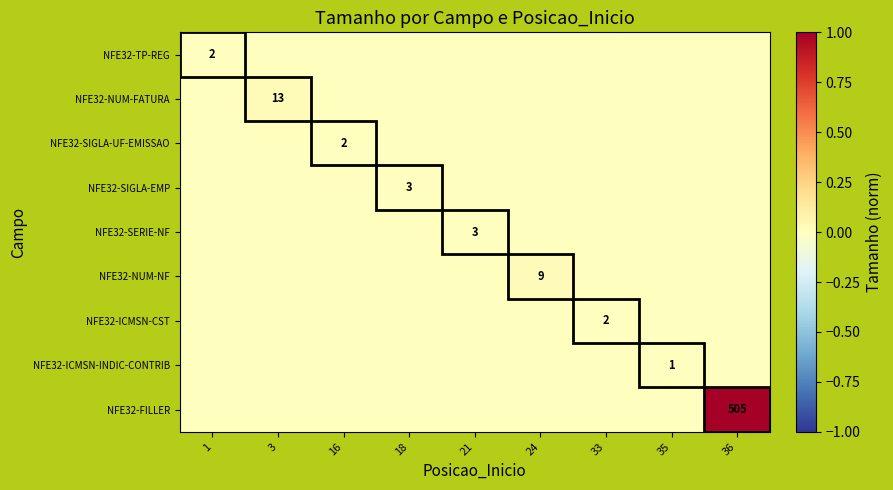

The value of NFE32-SERIE-NF at 21 is 3. True or false?

True